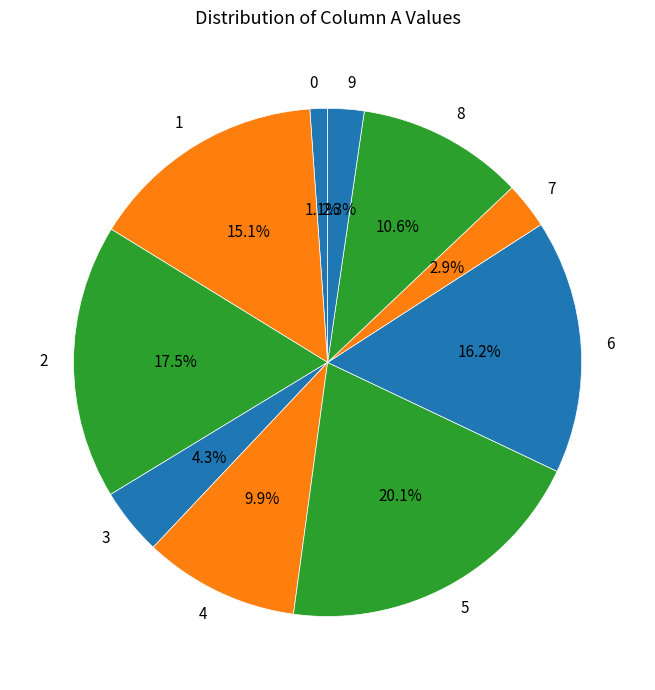

Which slice is the largest?

5